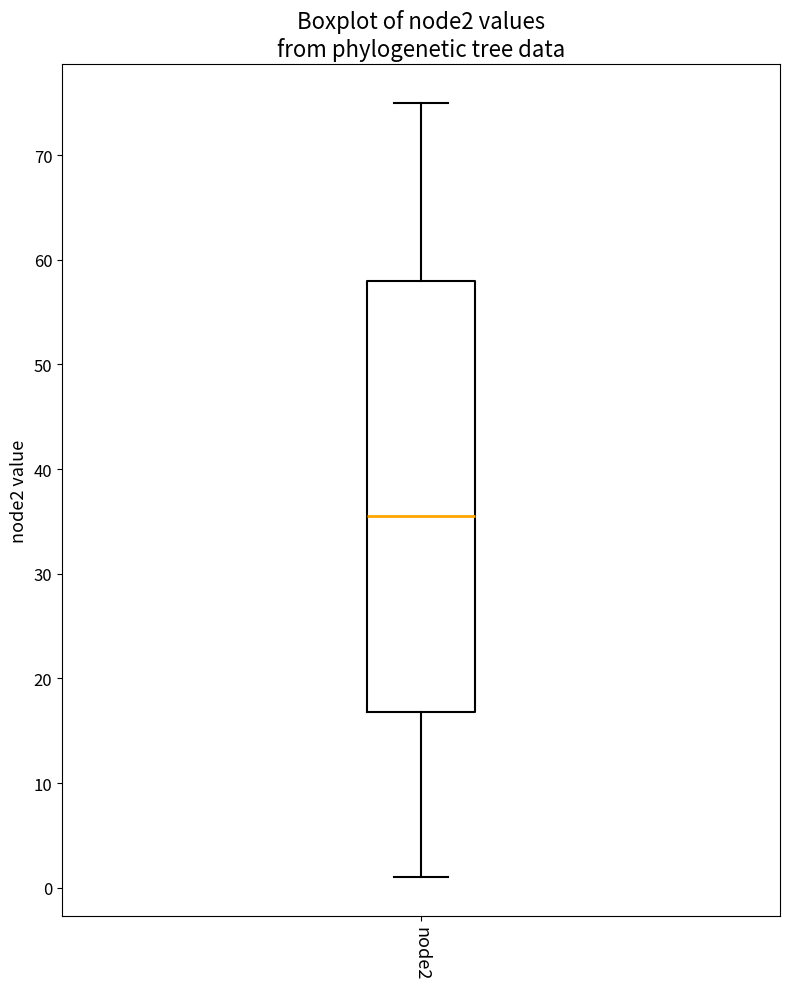

Where does the upper whisker of the box for node2 end on the y-axis? The values are not printed on the chart, so give them approximately, as read against the axis.

75